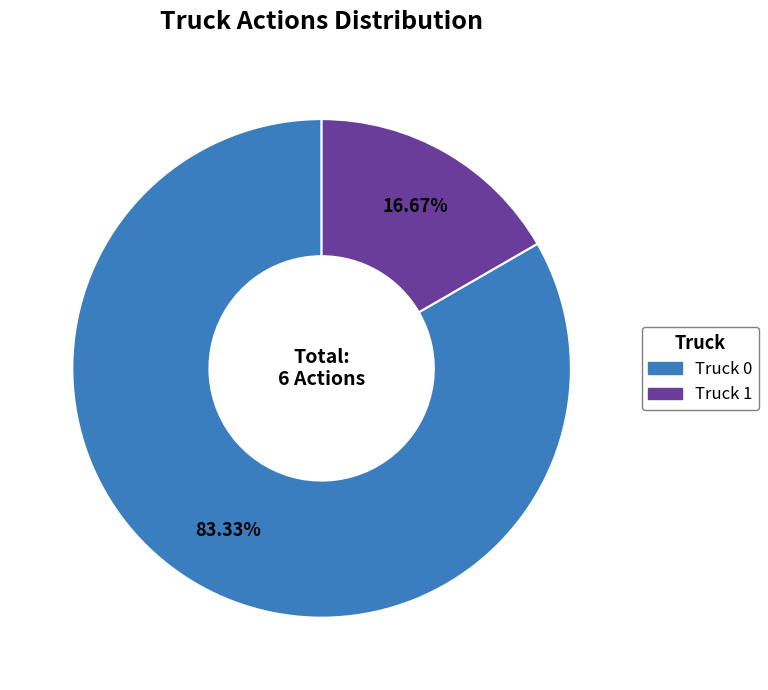

Is it true that Truck 0 is 83% of the pie?

True